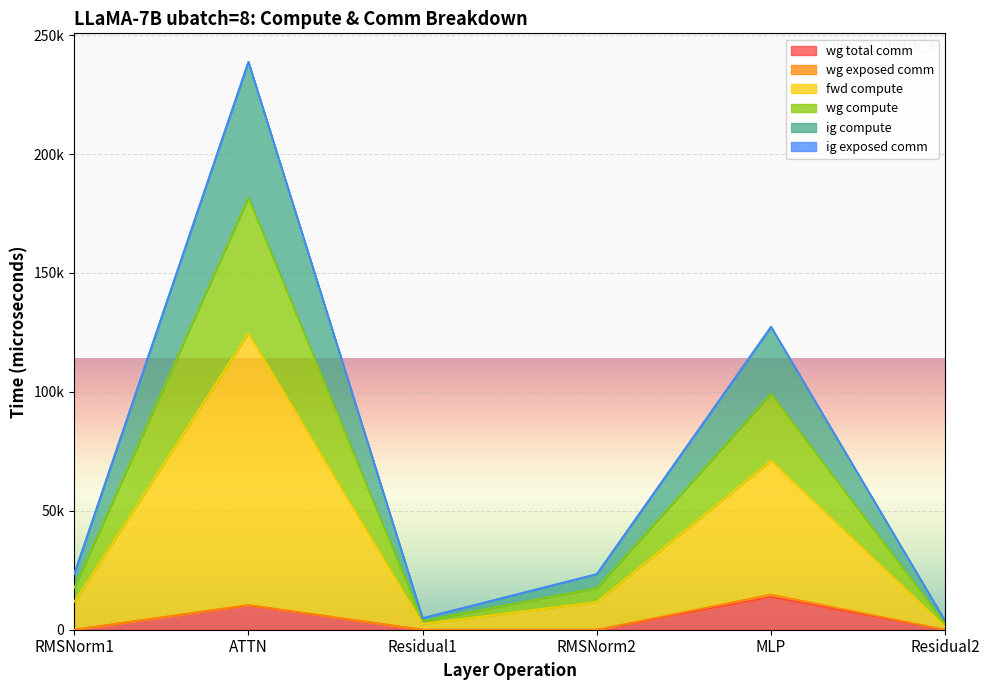

In ig compute, how many points are higher than both neighbors (excluding endpoints)?

2